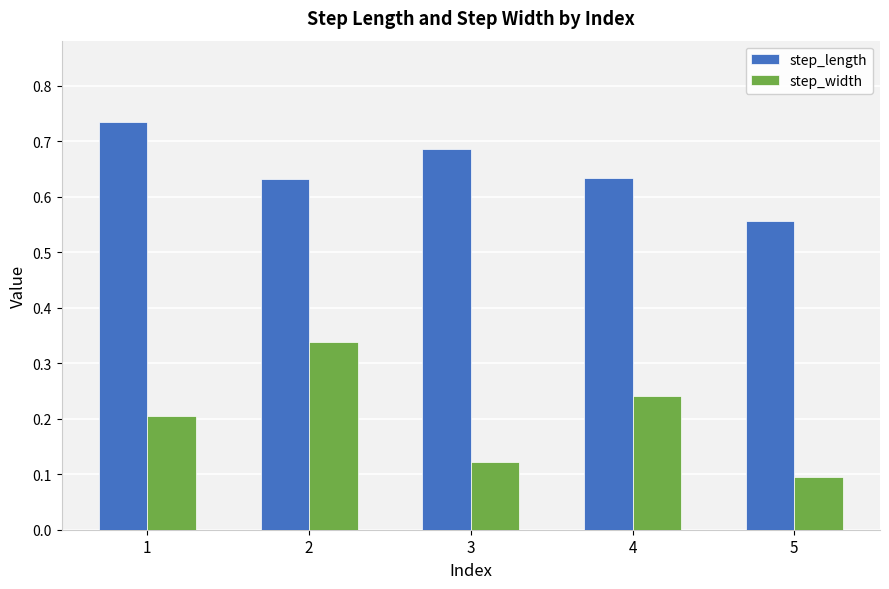

What is the total value across all series at 3?

0.8